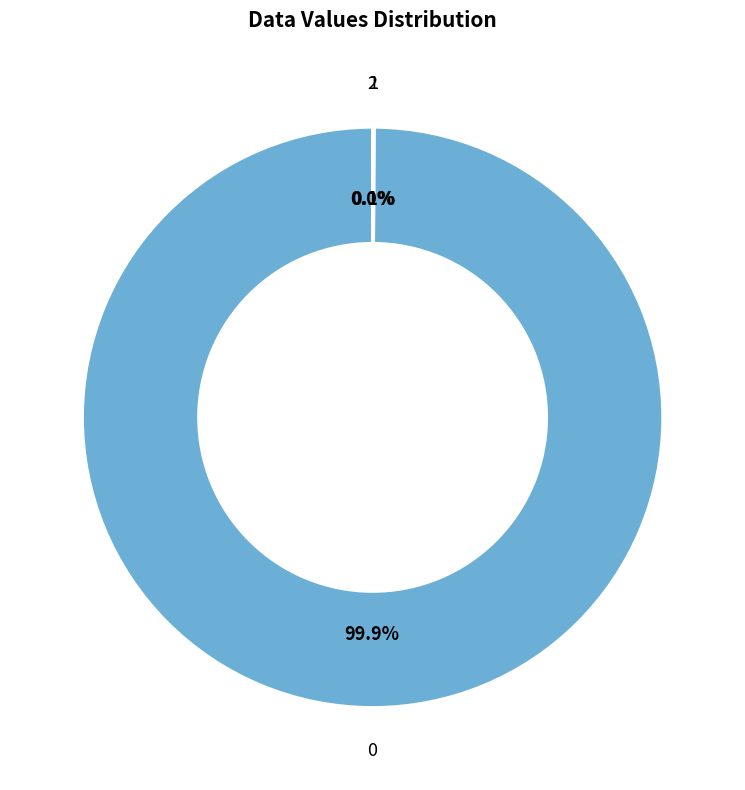

How many segments does this pie chart have?

3